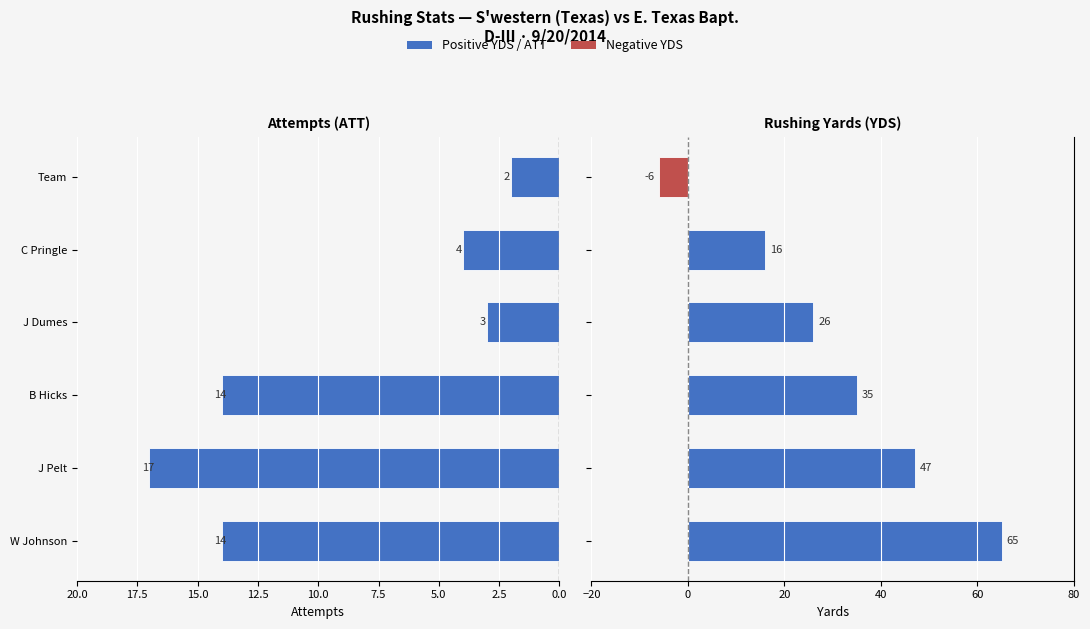

What is the difference between the ATT values at C Pringle and J Pelt?

13